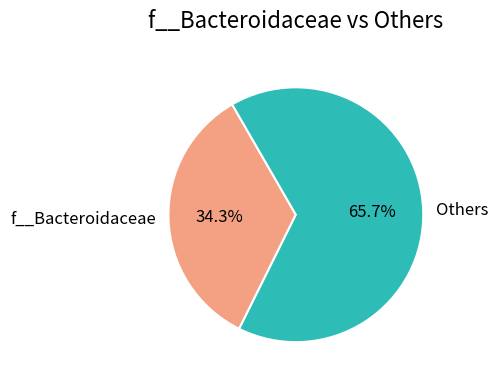

How many slices are in this pie chart?

2